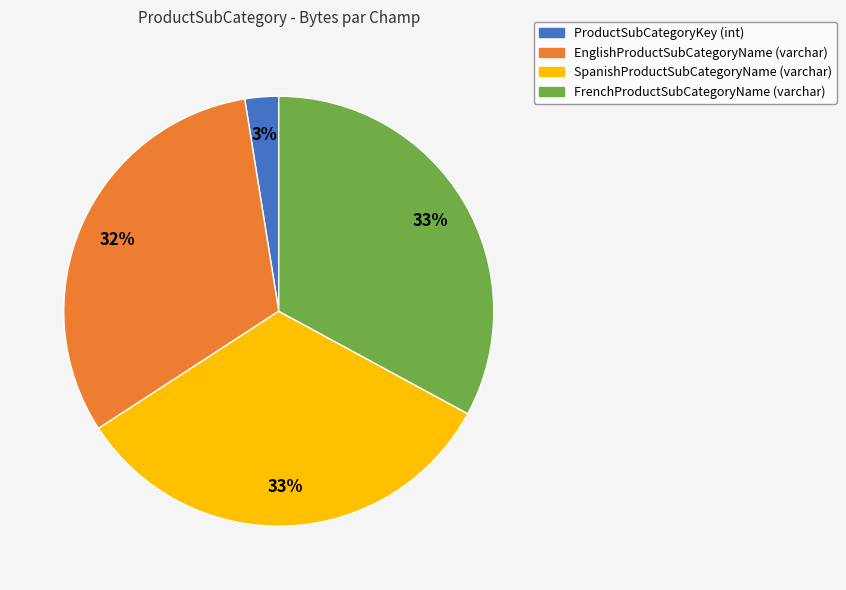

Is it true that SpanishProductSubCategoryName (varchar) is 33% of the pie?

True